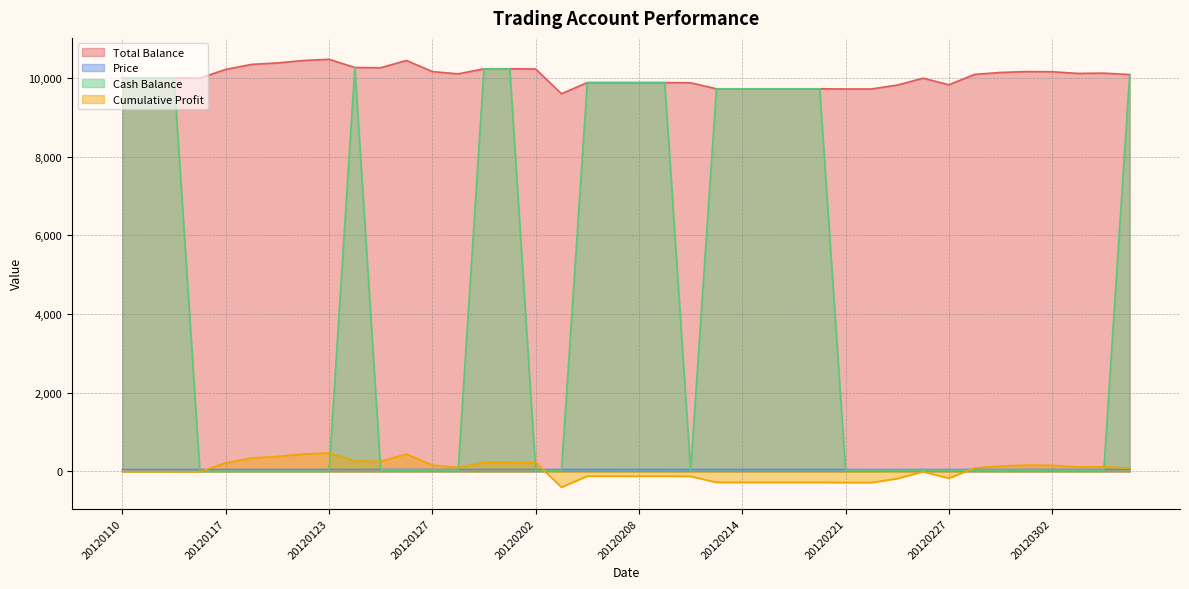

How many values in the Cum_Profit series exceed 85?

20